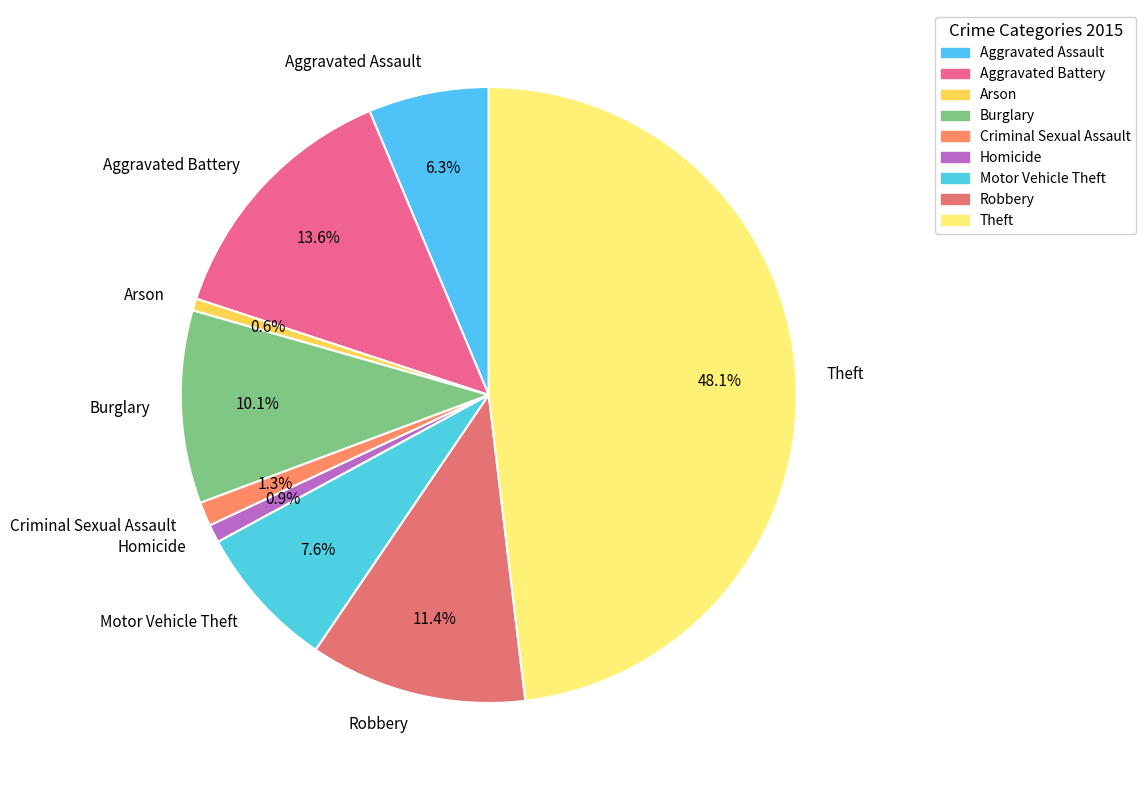

What percentage is the Homicide slice, to the nearest percent?

1%